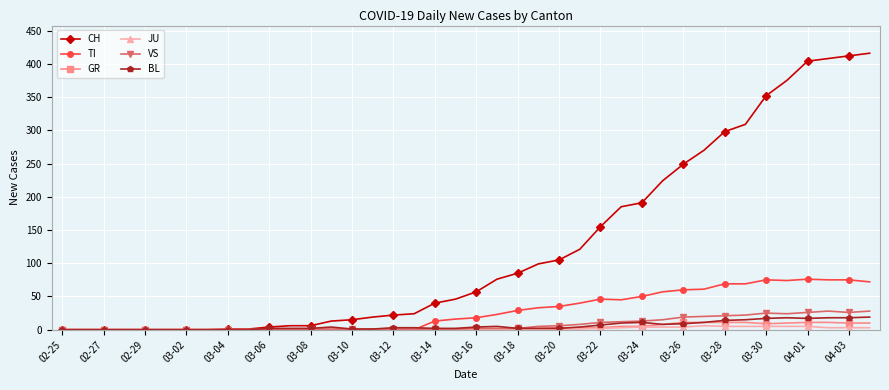

Which series has the largest total across all categories?

CH